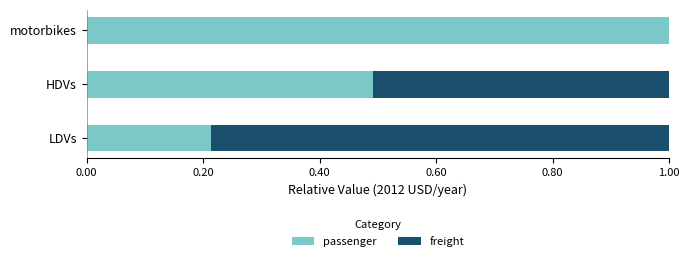

The value of passenger at LDVs is 0.3. True or false?

False